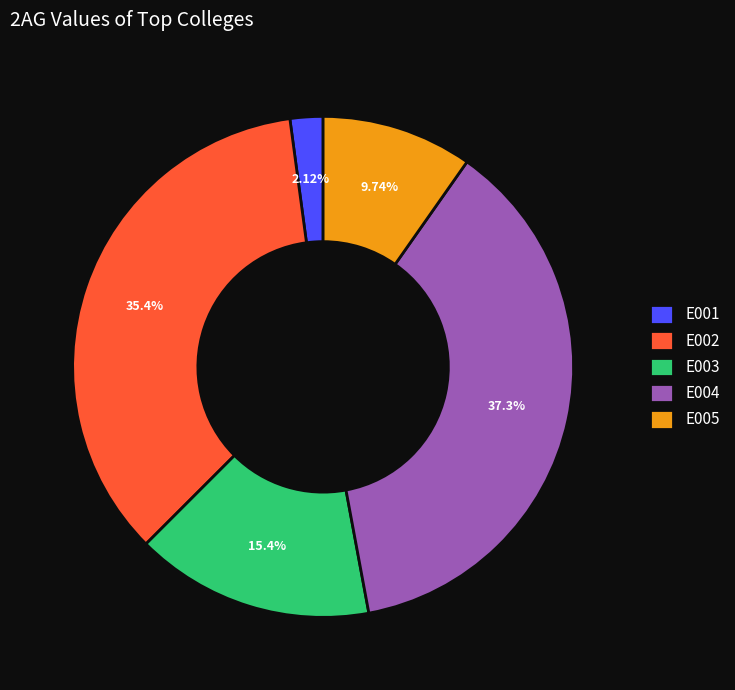

The E004 slice represents 37% of the pie. True or false?

True